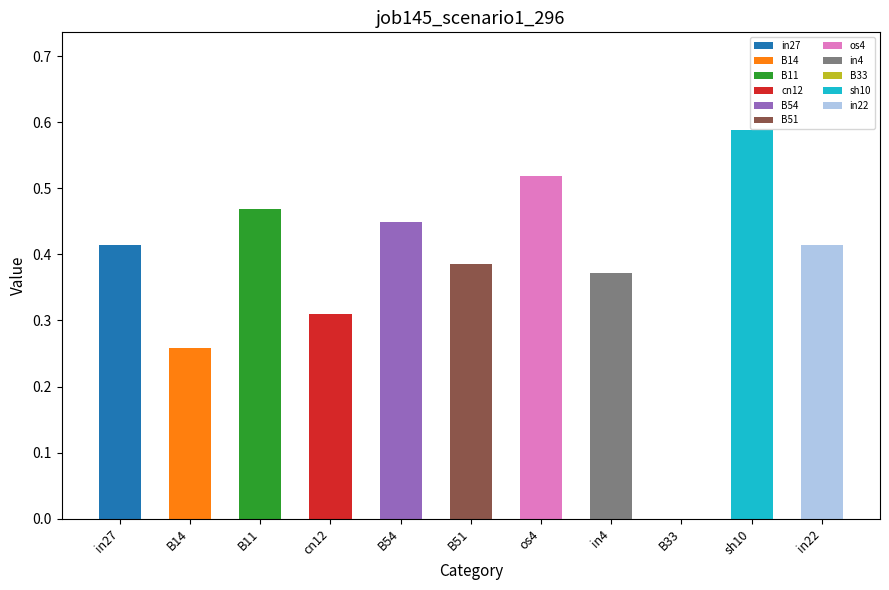

Rank the categories by value from highest to lowest.

sh10, os4, B11, B54, in27, in22, B51, in4, cn12, B14, B33